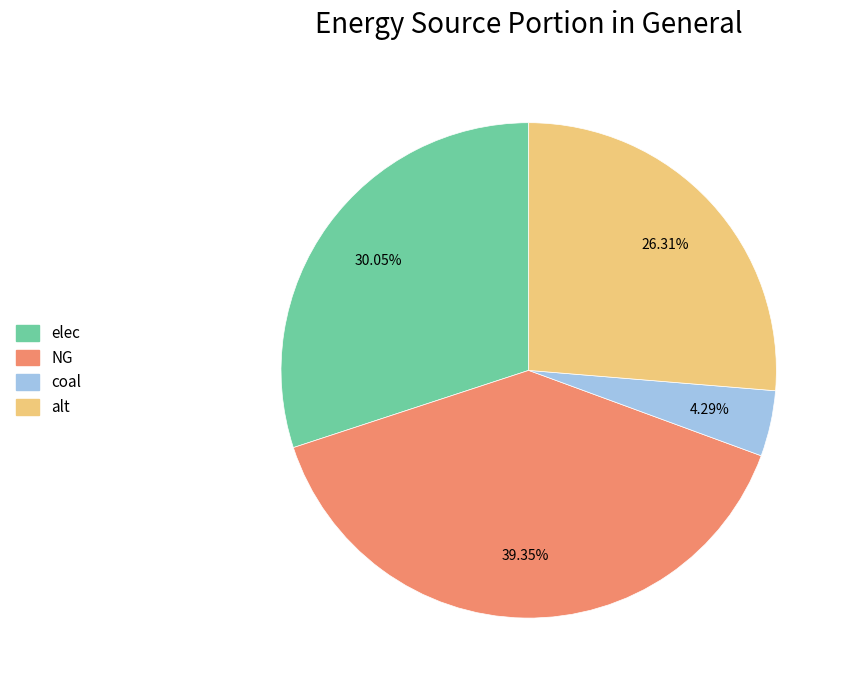

How many slices are in this pie chart?

4